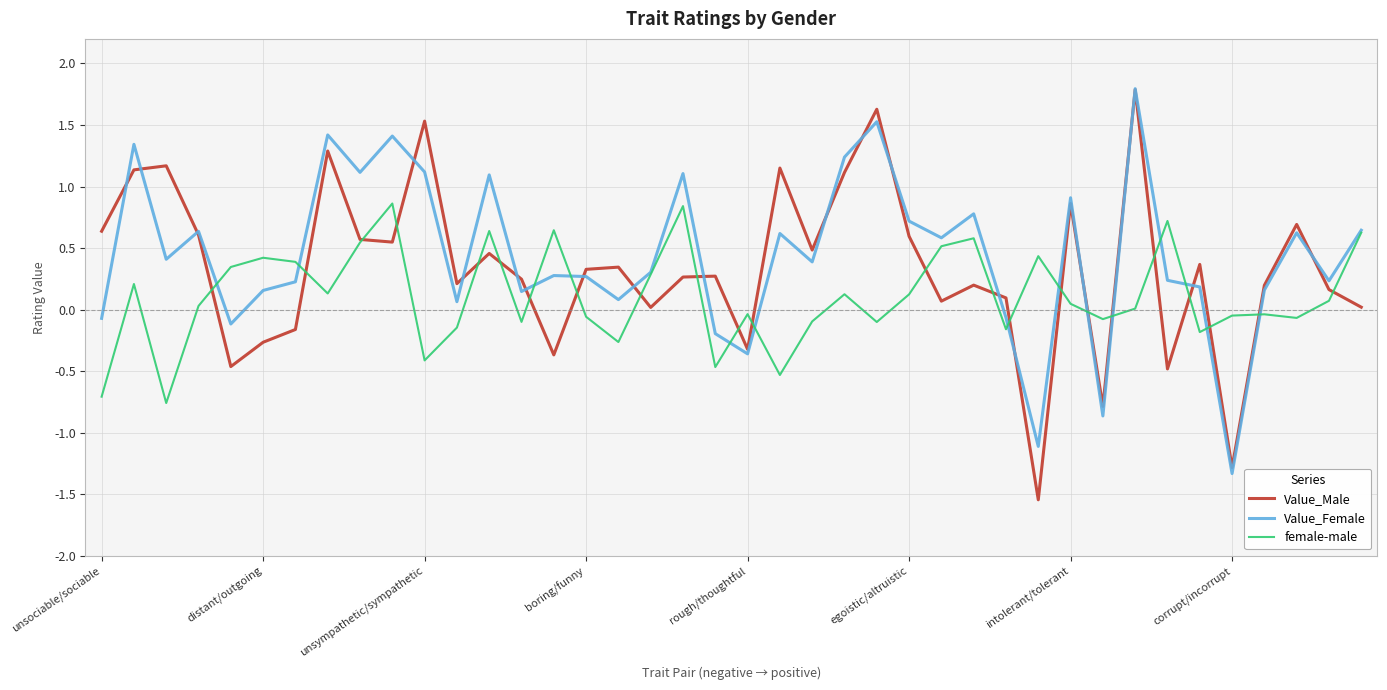

What are all the series names shown in the legend?

Value_Male, Value_Female, female-male